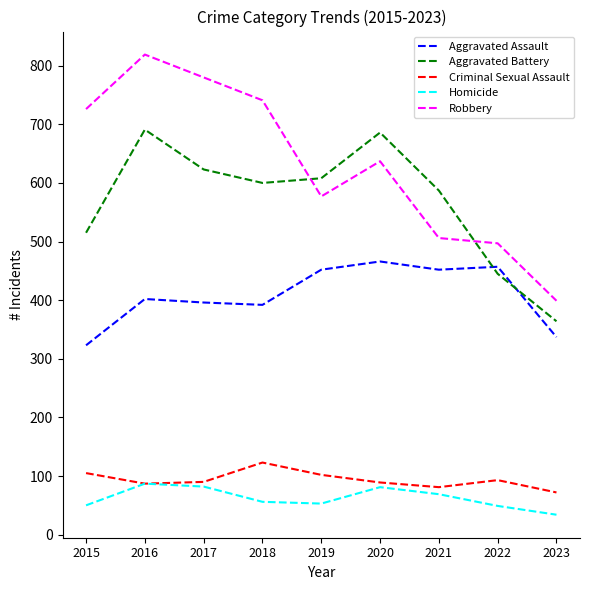

True or false: Homicide and Aggravated Battery intersect in this chart.

False